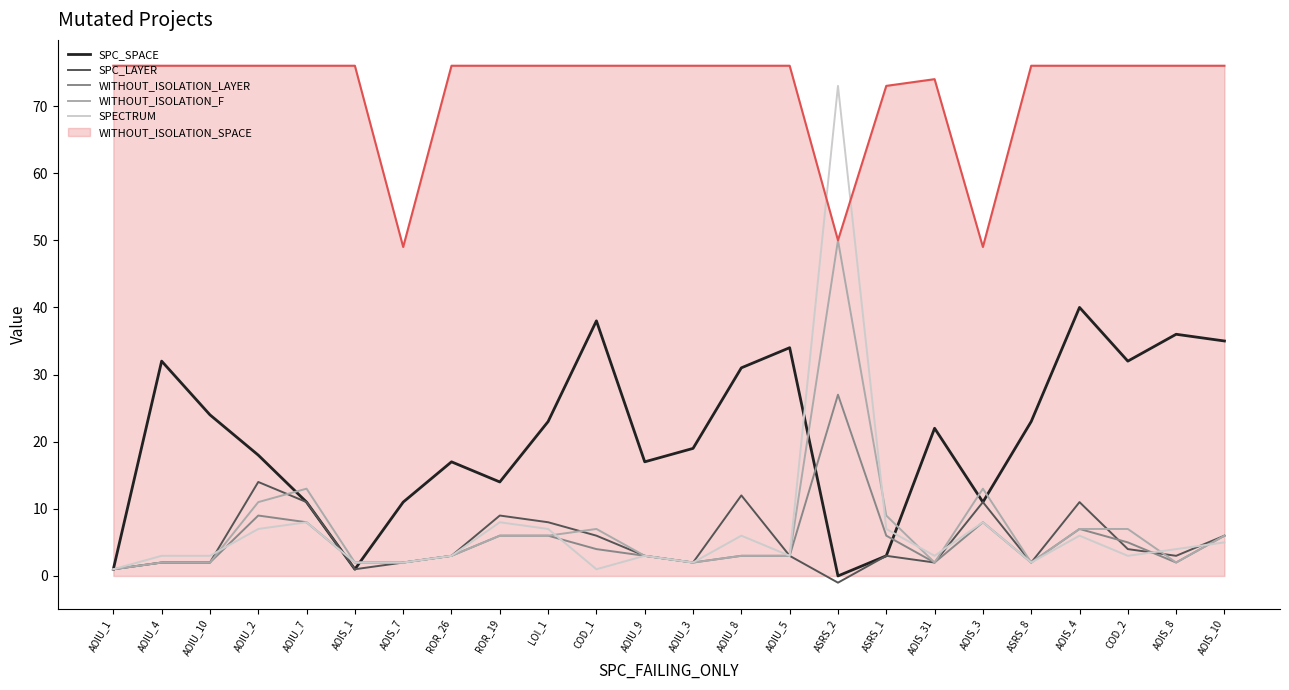

Which label corresponds to the smallest value in the chart?

ASRS_2